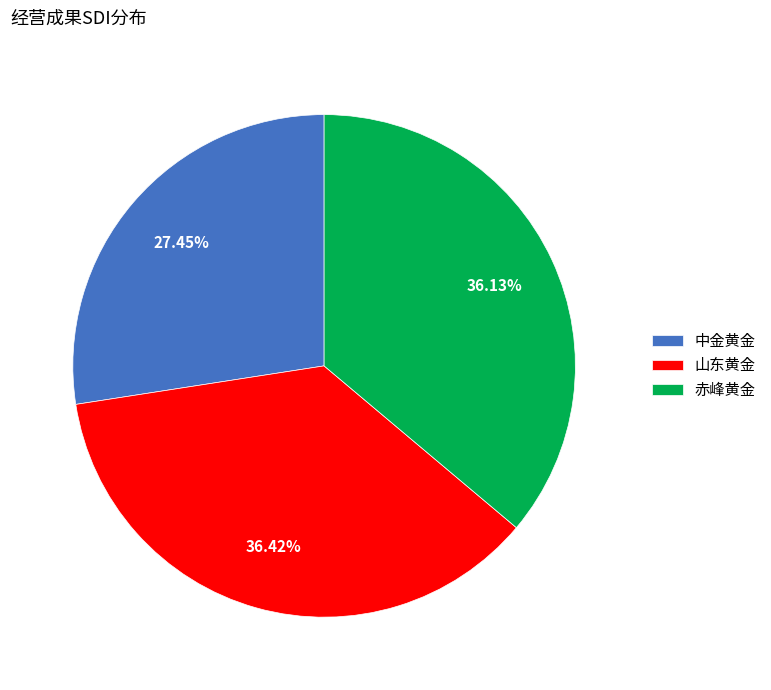

The 山东黄金 slice represents 23% of the pie. True or false?

False